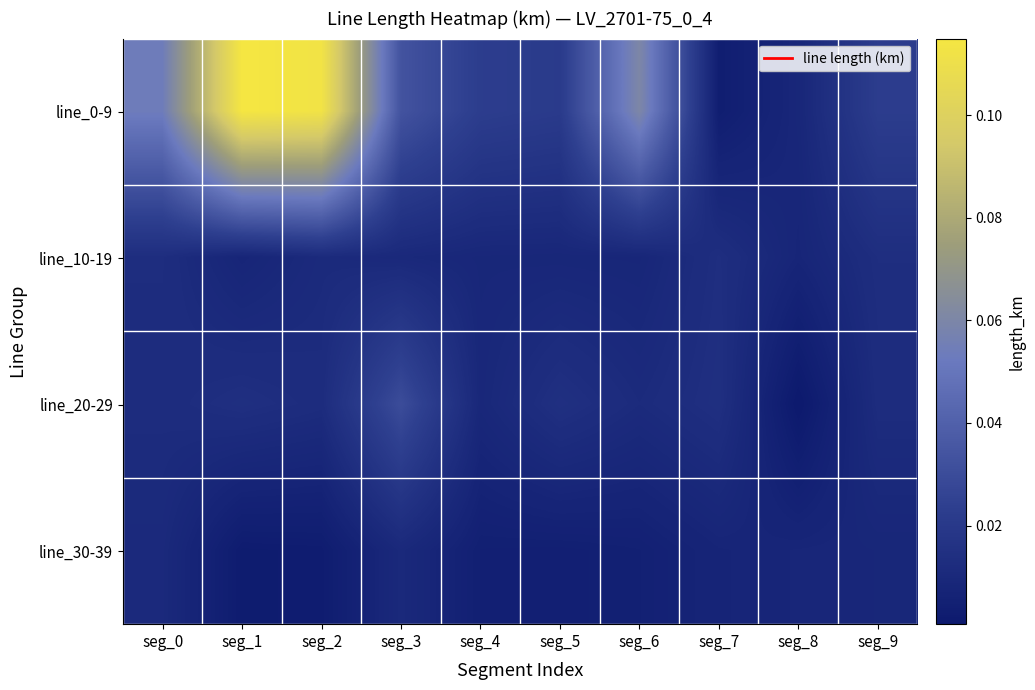

At which category does the chart reach its minimum across all series?

seg_8